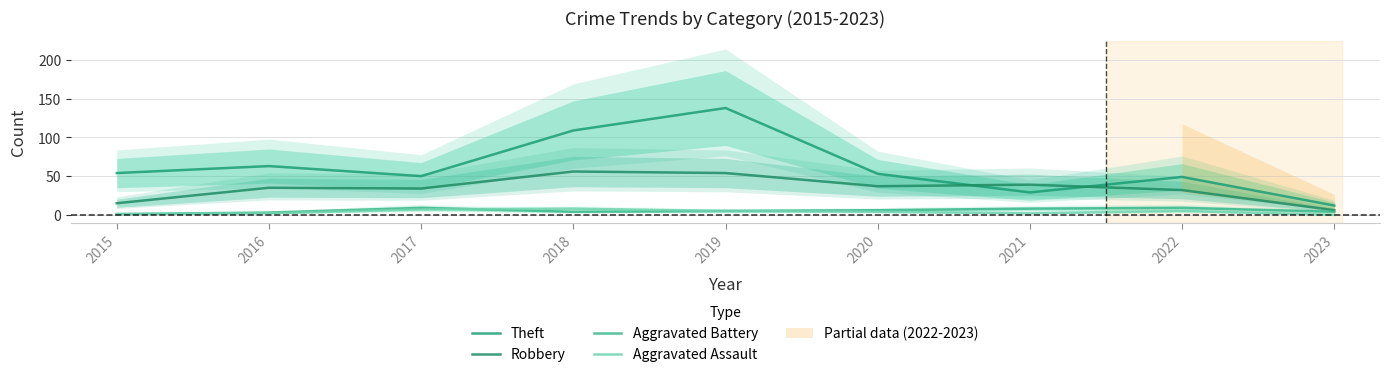

What is the difference between the maximum and minimum values in the Aggravated Assault series?

8